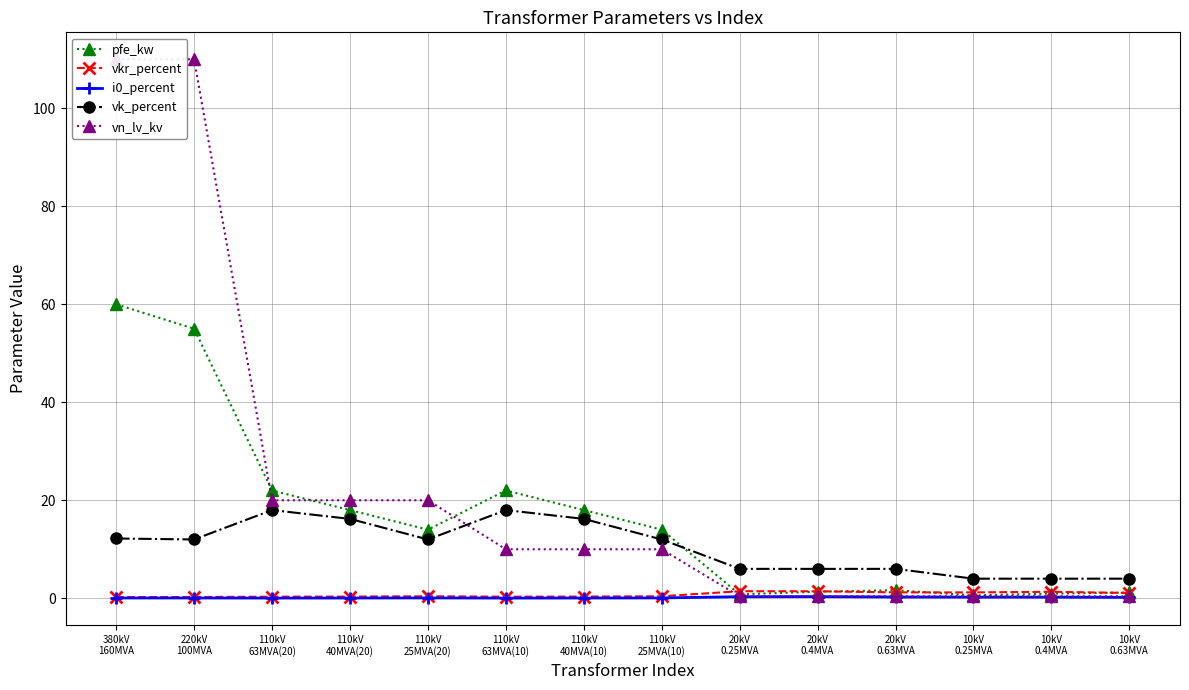

What is the sum of the i0_percent values at 110kV
63MVA(10) and 10kV
0.25MVA?

0.3